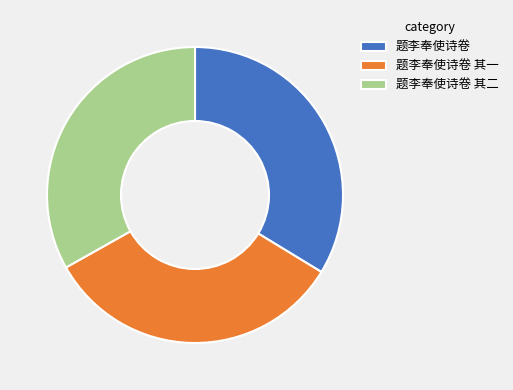

Does any single category account for the majority?

No